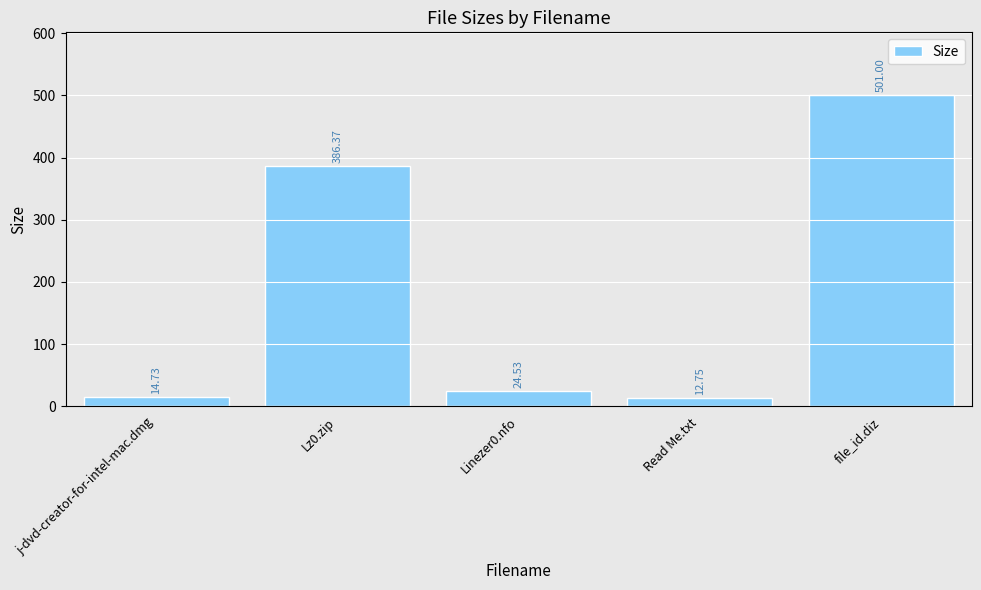

Reading right to left, transcribe all the data shown in this chart.

file_id.diz=501.0	Read Me.txt=12.8	Linezer0.nfo=24.5	Lz0.zip=386.4	j-dvd-creator-for-intel-mac.dmg=14.7